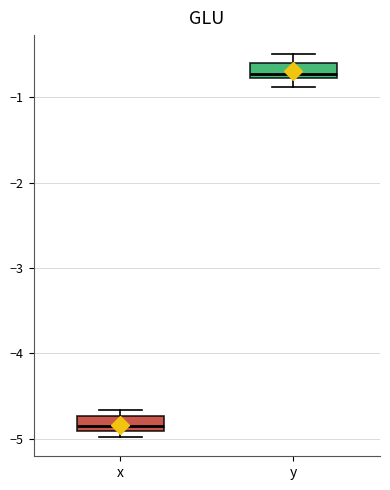

Which box has the lowest median line?

x